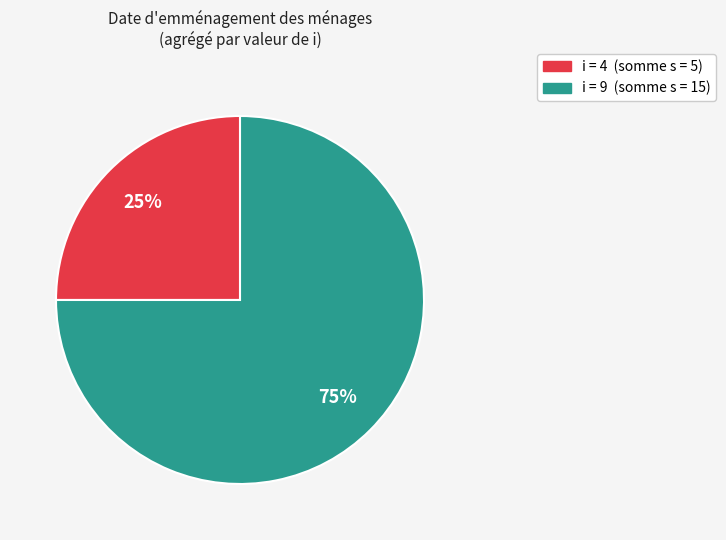

Is there any slice that represents more than half of the pie?

Yes